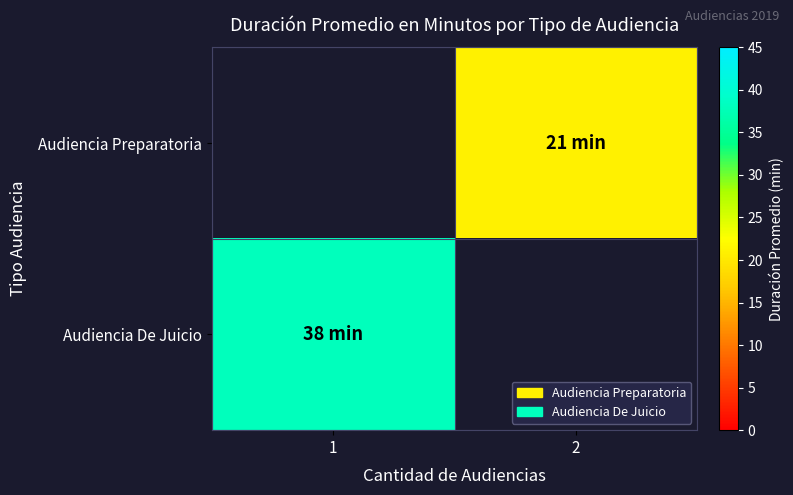

Is the value of Audiencia Preparatoria at 1 greater than the value of Audiencia De Juicio at 2?

No